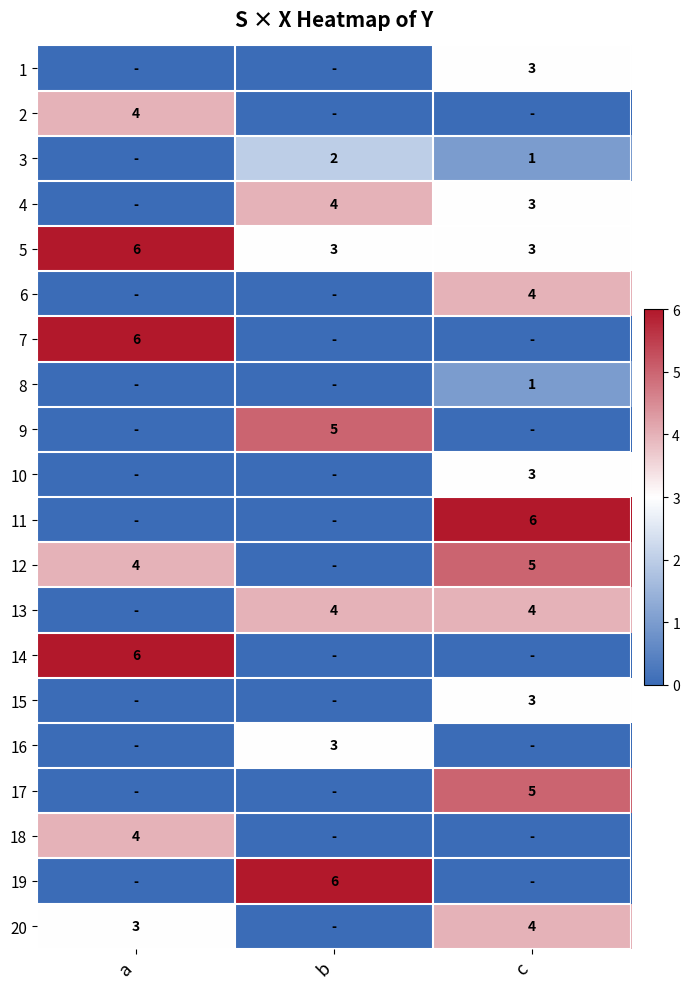

The value of 5 at b is 1. True or false?

False